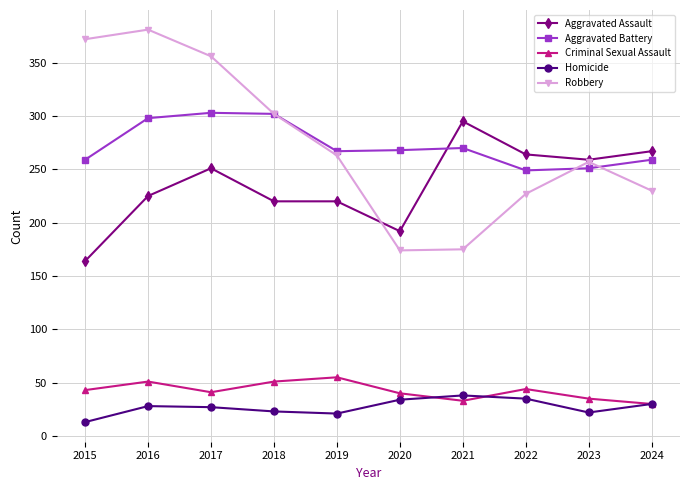

Which series has the widest spread of values?

Robbery